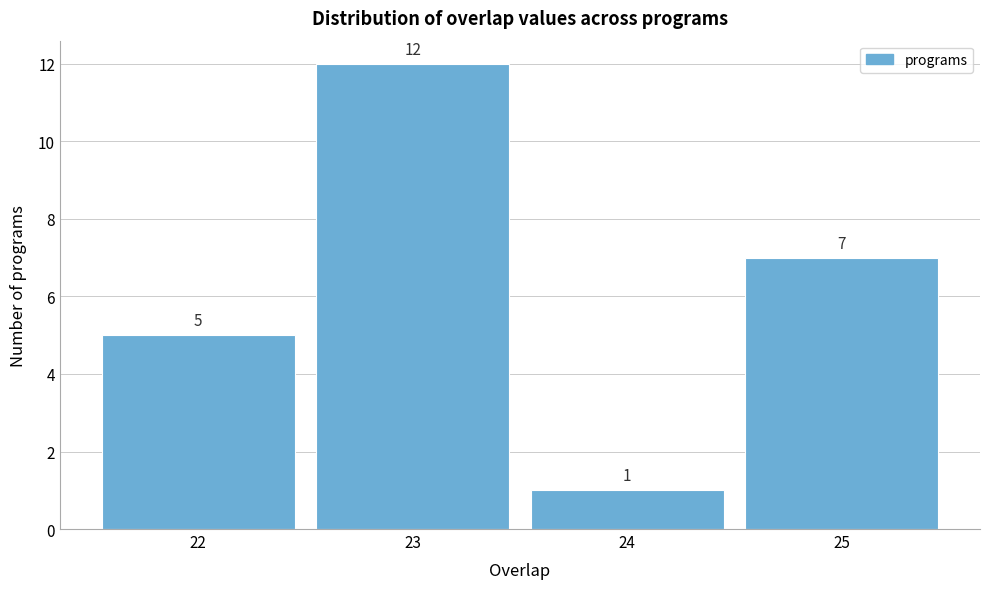

Over which range of the x-axis is the bar tallest?

22.5 to 23.5